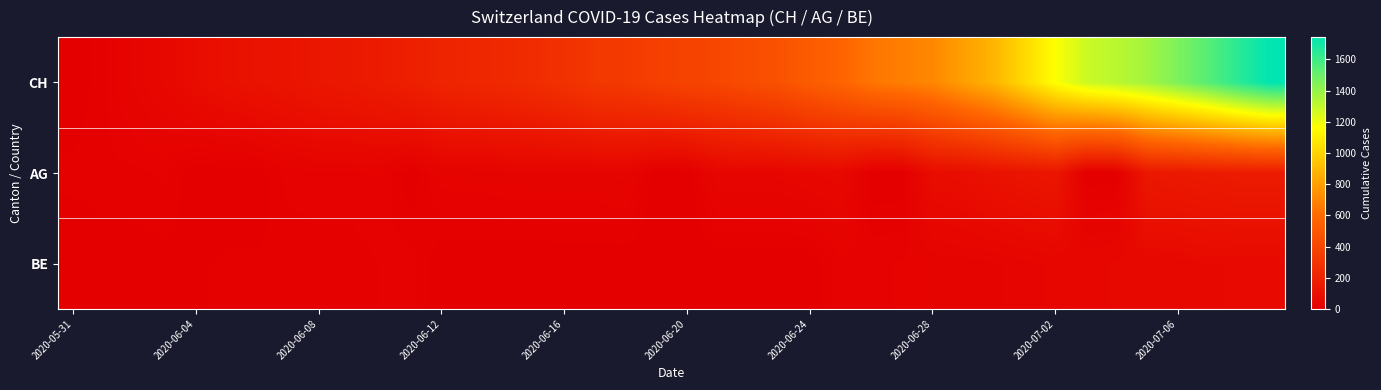

Which series has the largest range (max minus min)?

ch_values